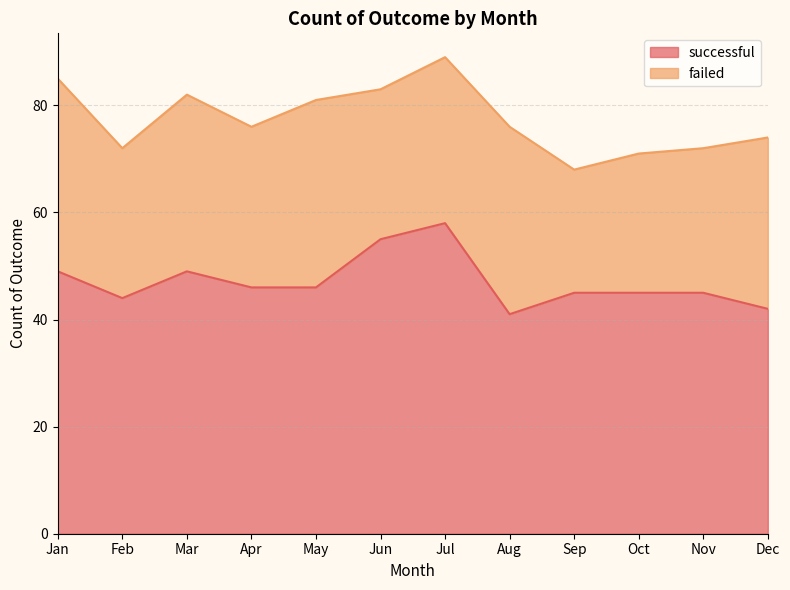

How many values are below 46?

6